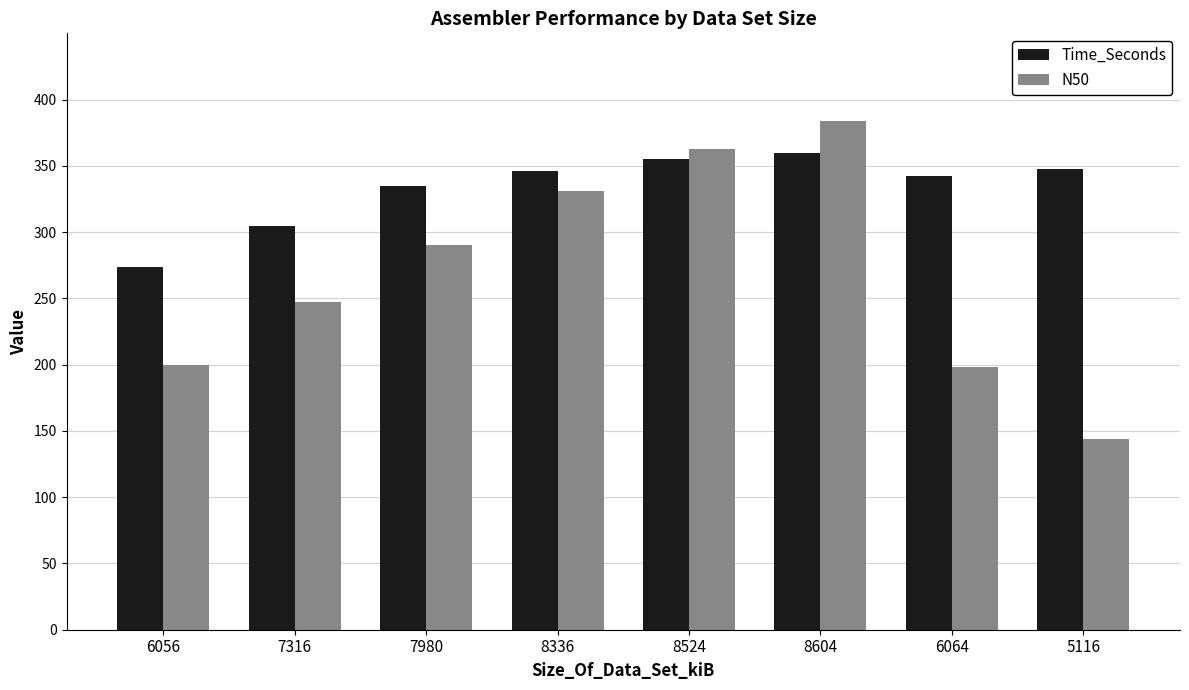

List the series in order of their peak value, highest first.

N50, Time_Seconds